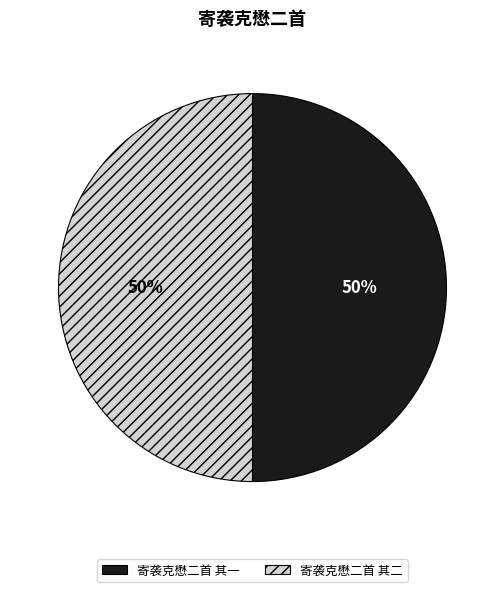

What is the ratio of the value at 寄袭克懋二首 其一 to the value at 寄袭克懋二首 其二?

1.0